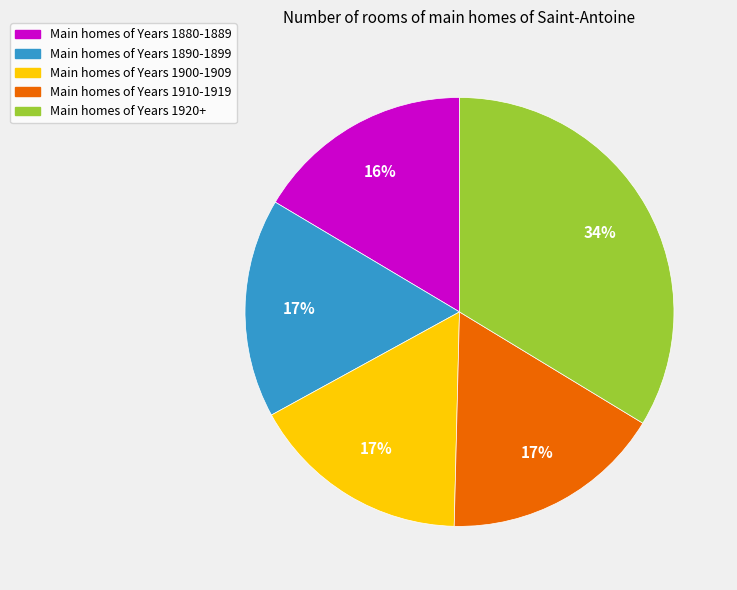

What is the ratio of the value at Main homes of Years 1920+ to the value at Main homes of Years 1910-1919?

2.0